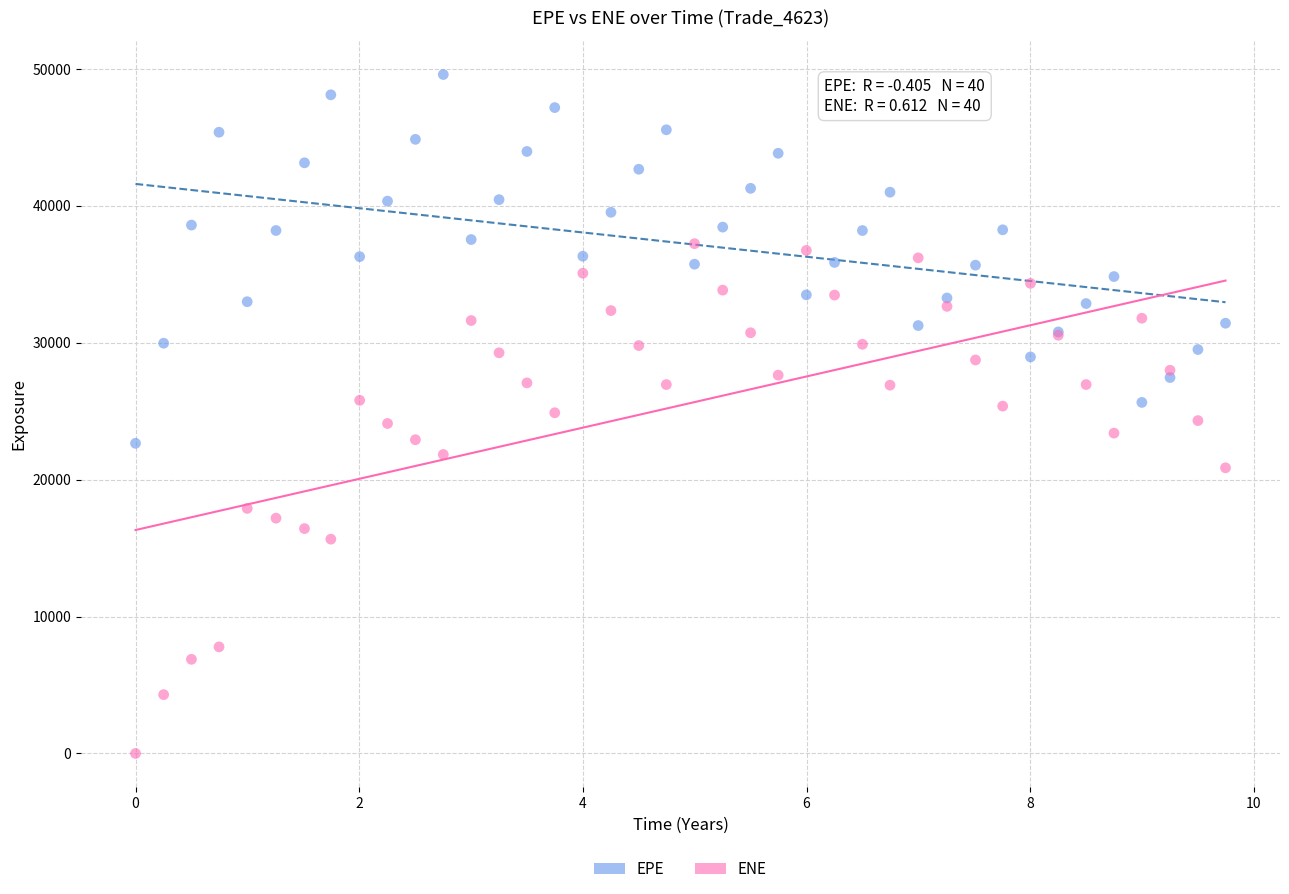

Which series contains the lowest Y value?

ENE